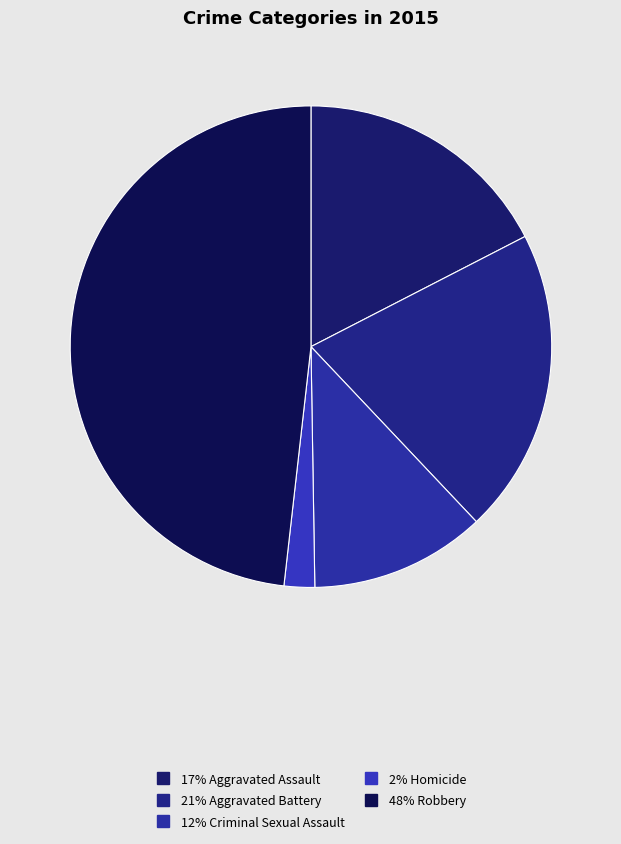

Count the number of slices in the pie.

5